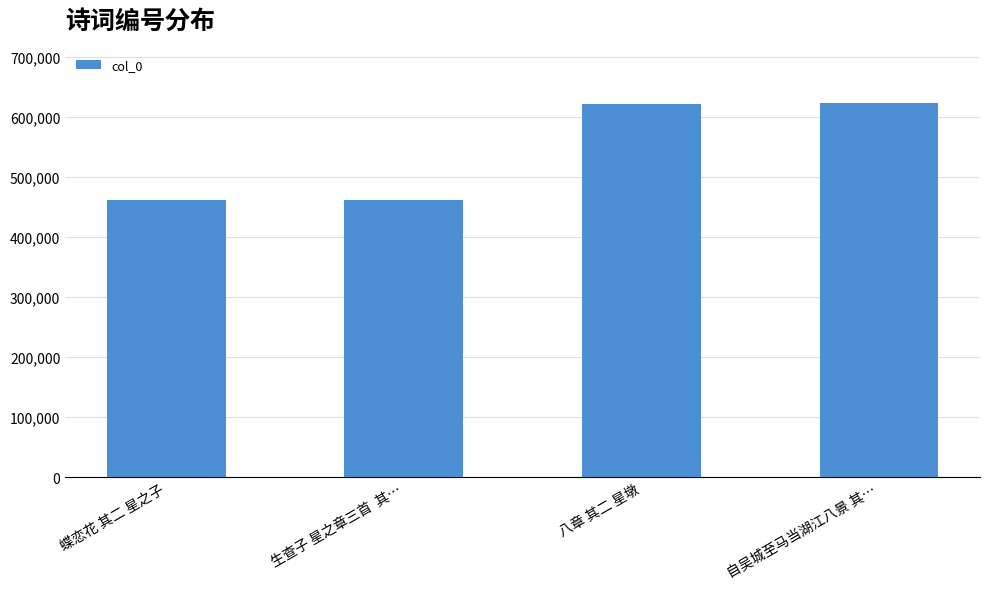

How many bars are there in total?

4